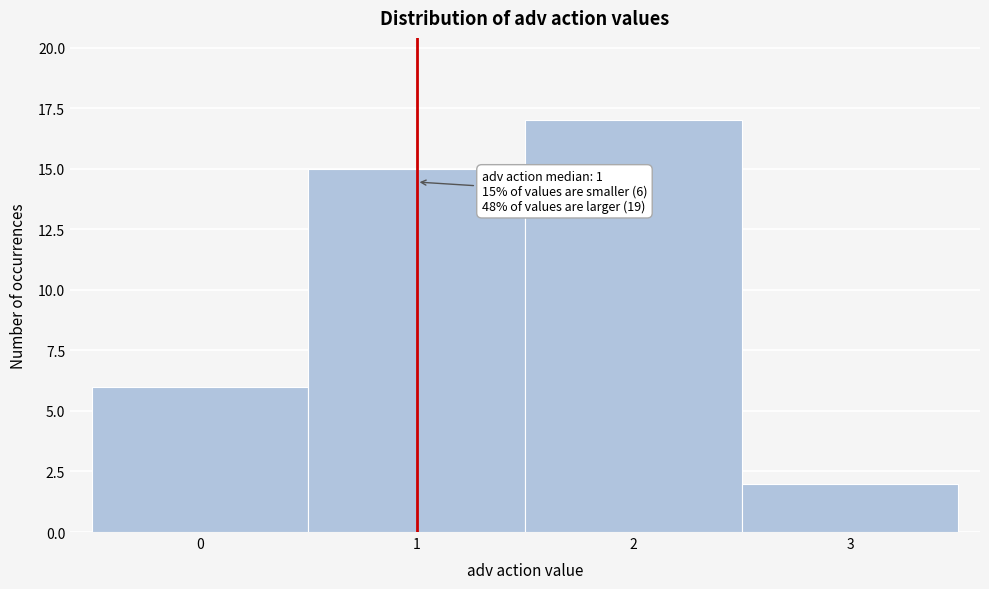

Over which range of the x-axis is the bar tallest?

1.5 to 2.5